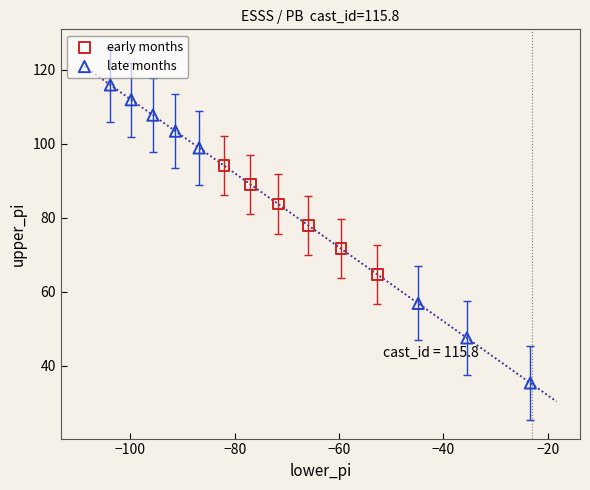

Which series contains the lowest Y value?

late months